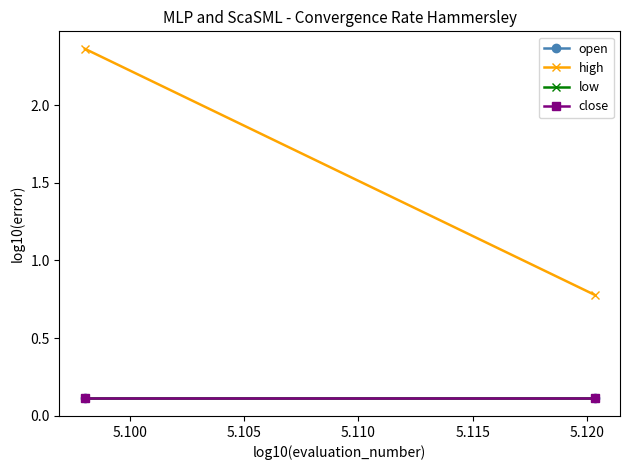

Is it true that high equals 4.2 at 5.095?

False